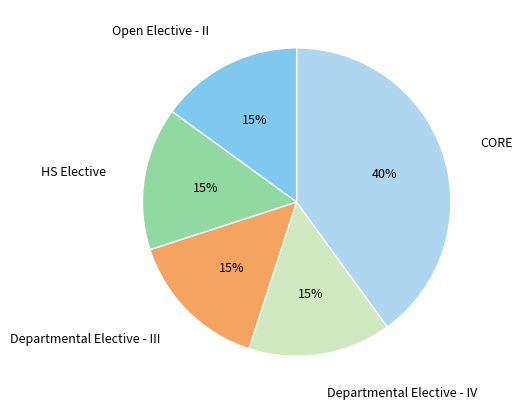

Approximately how many times larger is the value at Departmental Elective - III compared to HS Elective?

1.0